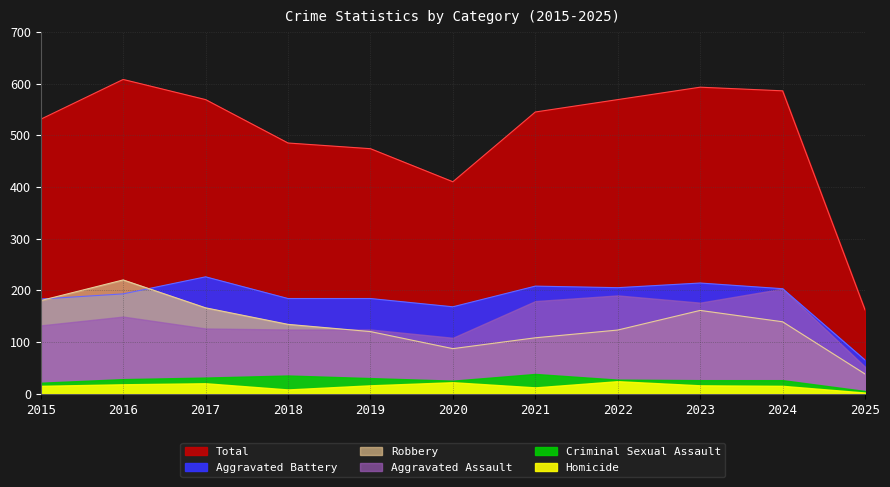

In Robbery, how many points are higher than both neighbors (excluding endpoints)?

2